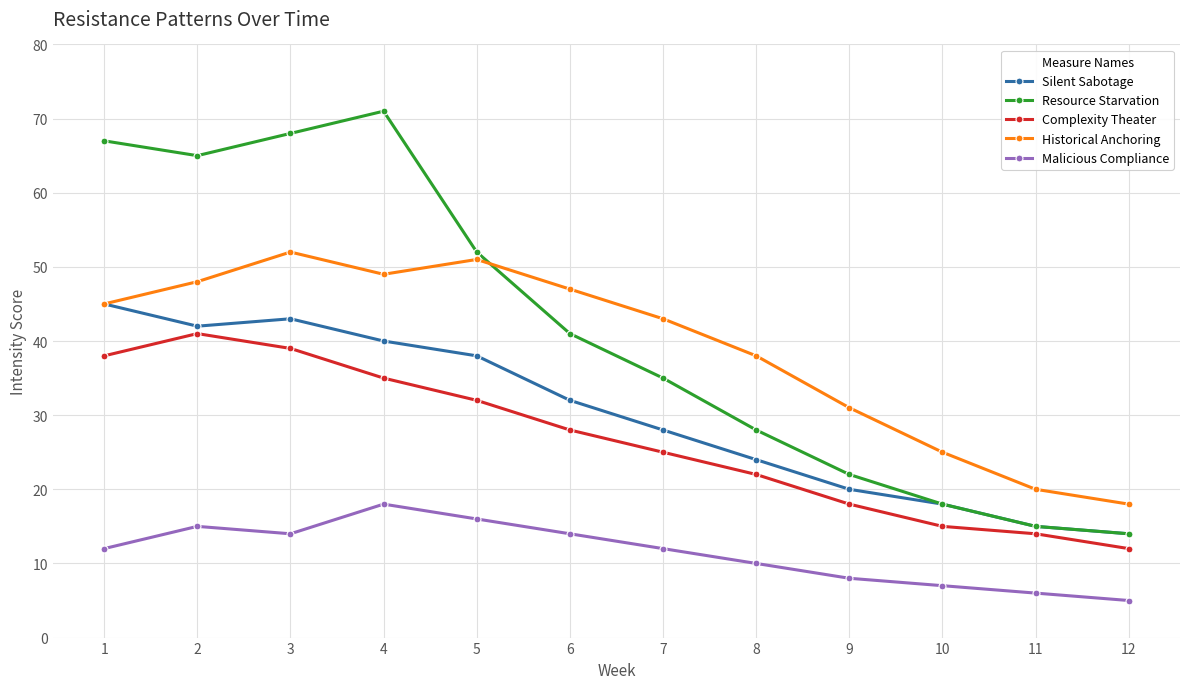

True or false: Silent Sabotage and Complexity Theater cross at least once.

False